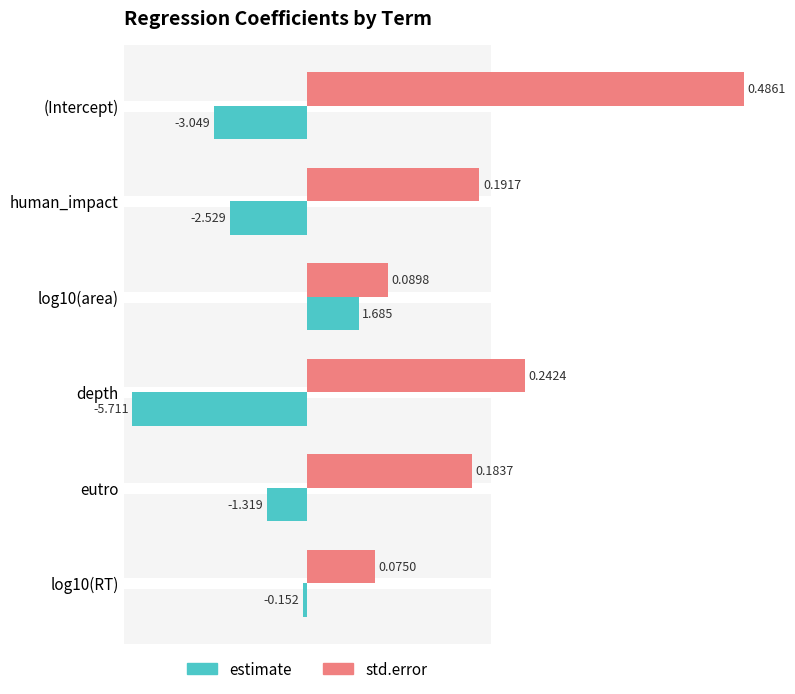

The value of std.error at eutro is 51.2. True or false?

False